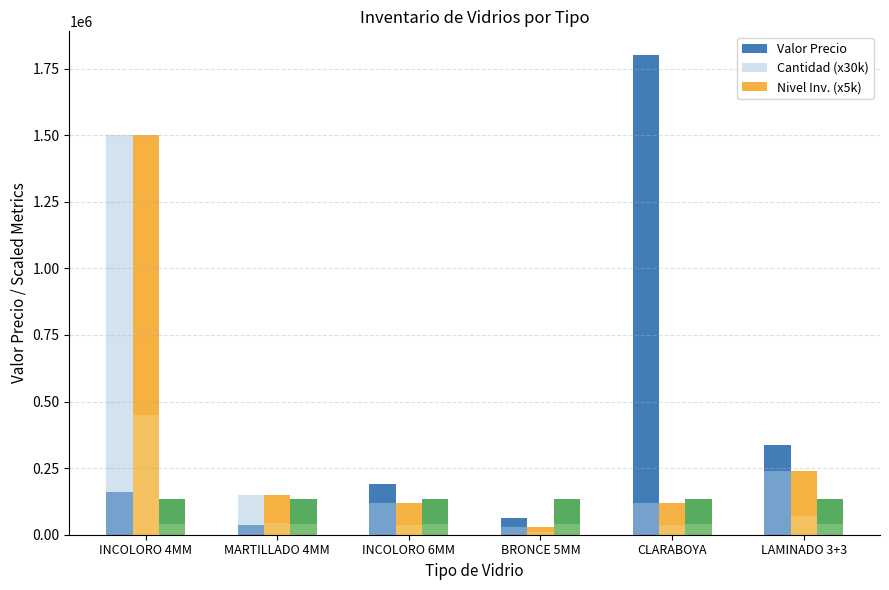

Which series has the largest range (max minus min)?

Valor Precio